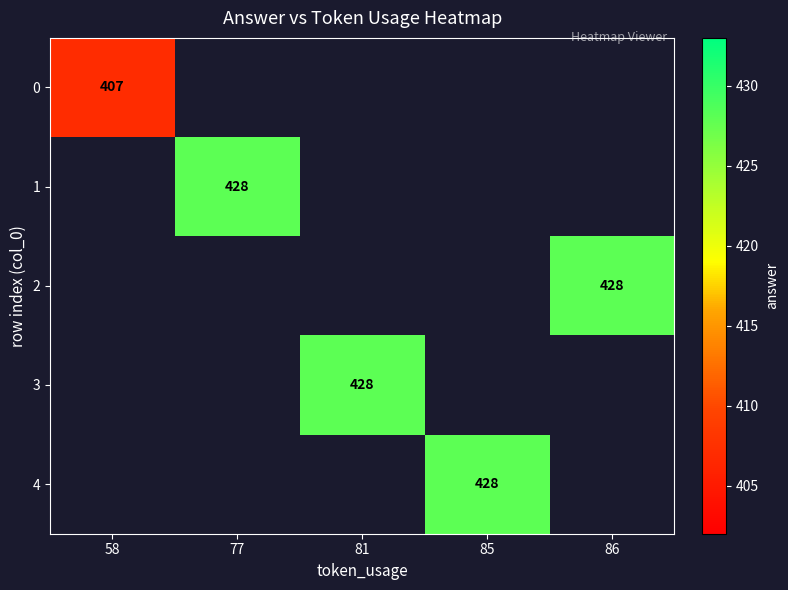

True or false: 4 has a value of 428 at 85.

True